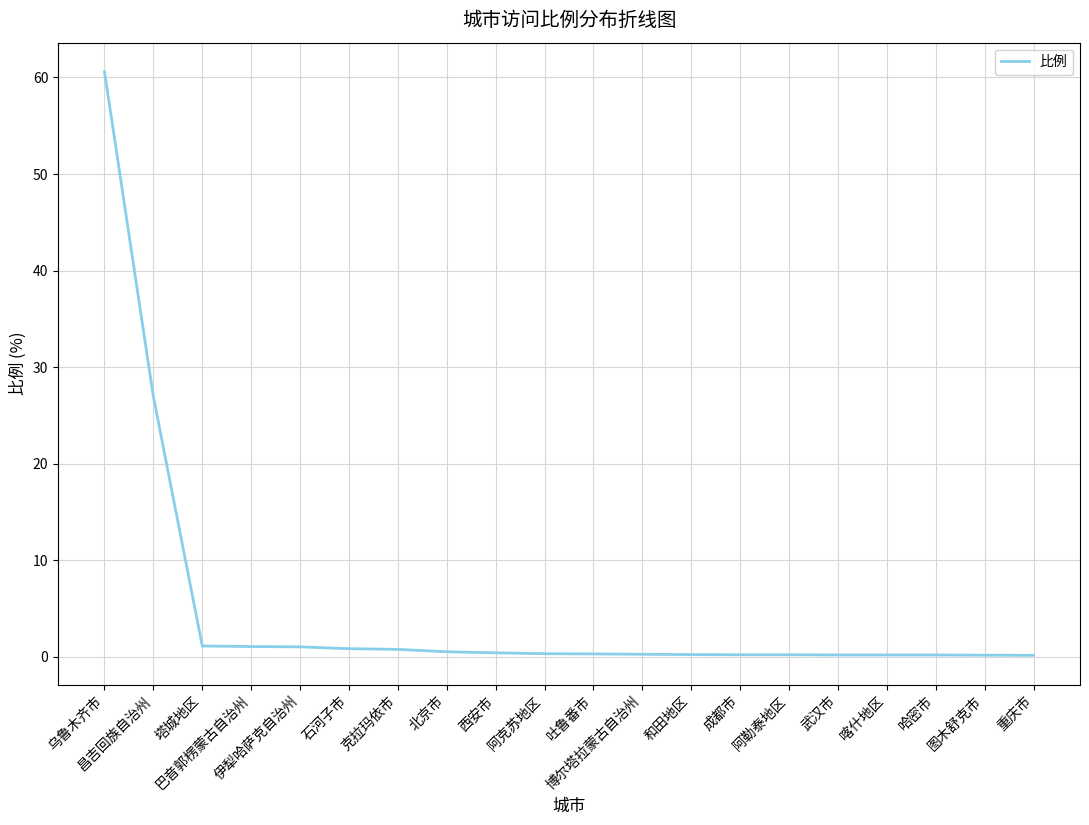

How many lines are shown in the chart?

1